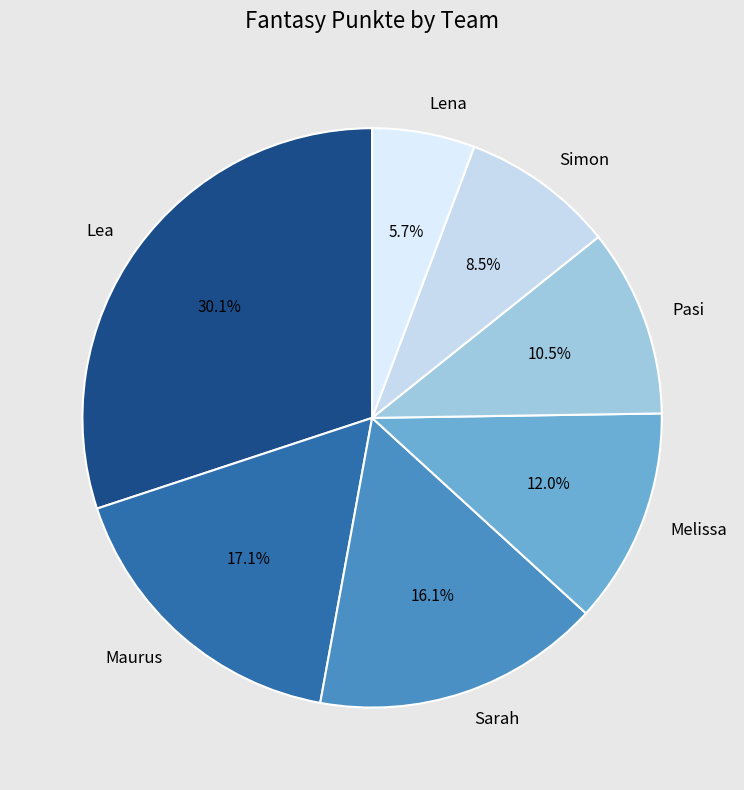

Which slice is the largest?

Lea